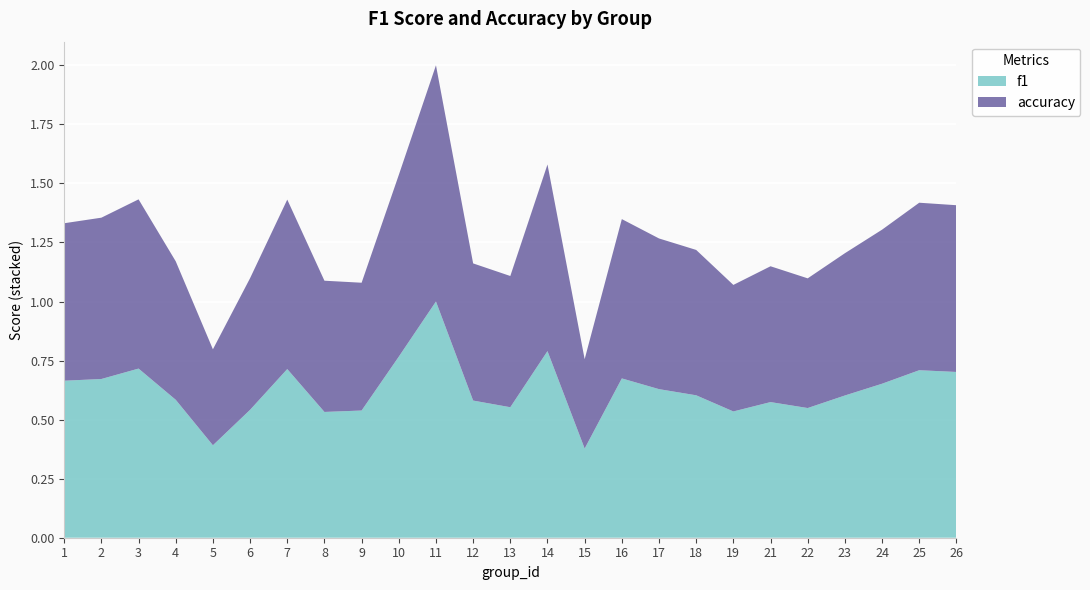

Reading left to right, list all the values displayed in this chart.

f1: 0.7	0.7	0.7	0.6	0.4	0.5	0.7	0.5	0.5	0.8	1.0	0.6	0.6	0.8	0.4	0.7	0.6	0.6	0.5	0.6	0.5	0.6	0.7	0.7	0.7
accuracy: 0.7	0.7	0.7	0.6	0.4	0.6	0.7	0.6	0.5	0.8	1.0	0.6	0.6	0.8	0.4	0.7	0.6	0.6	0.5	0.6	0.5	0.6	0.7	0.7	0.7